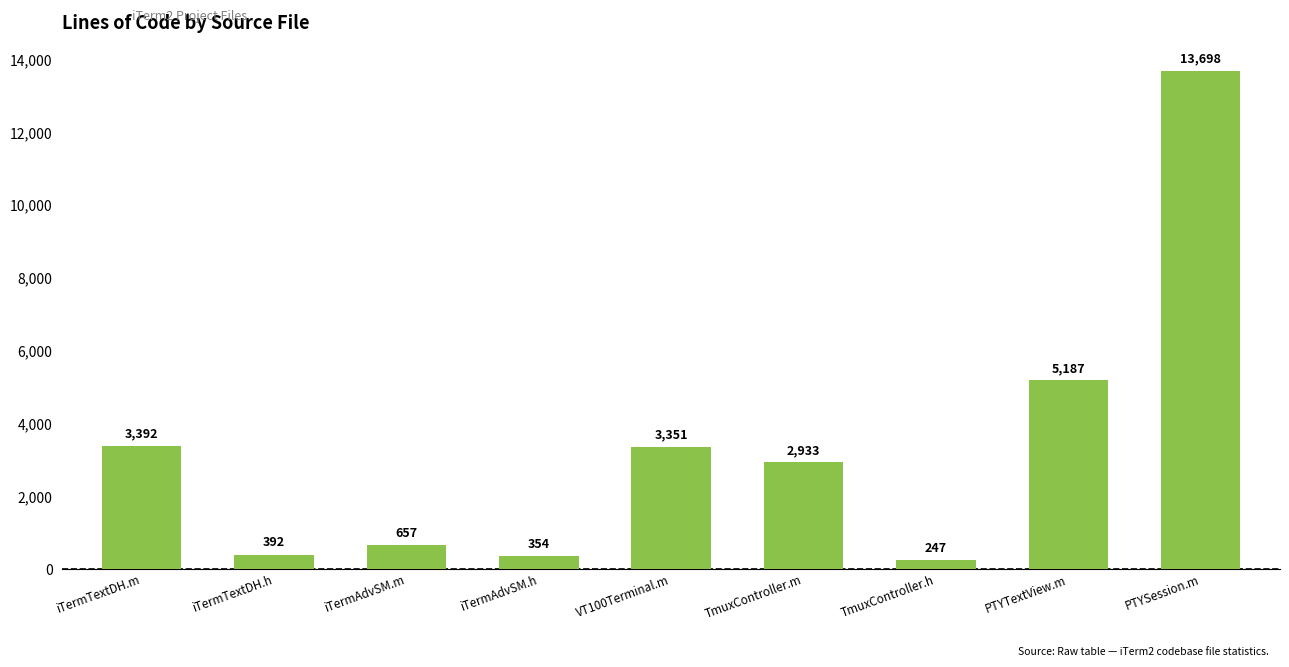

What is the difference between the values at iTermAdvSM.m and VT100Terminal.m?

2694